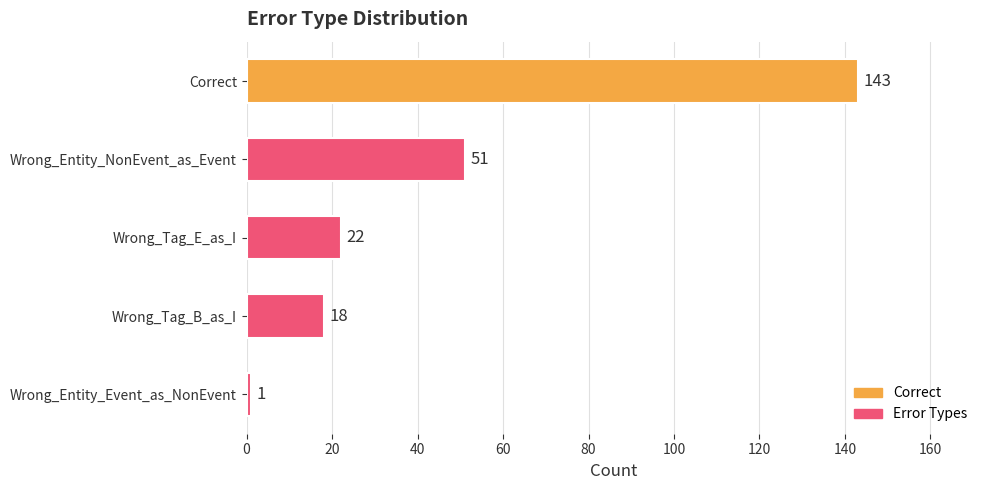

Where is the data nearest to the value 72?

Wrong_Entity_NonEvent_as_Event